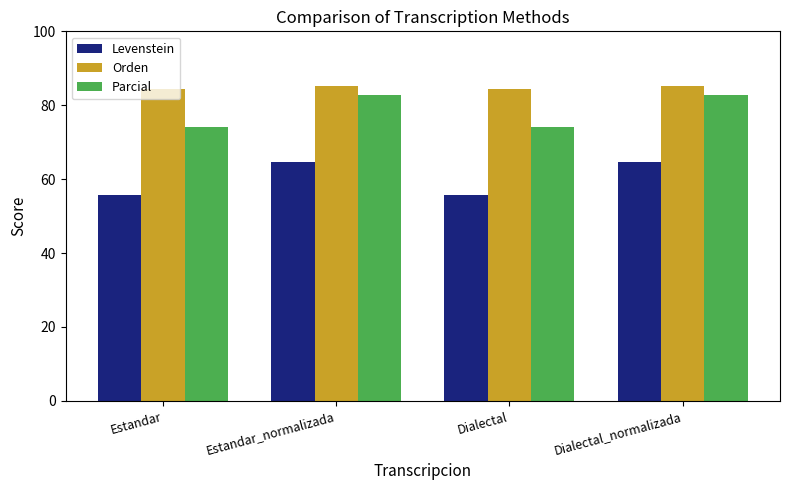

Does the chart contain any negative values?

No